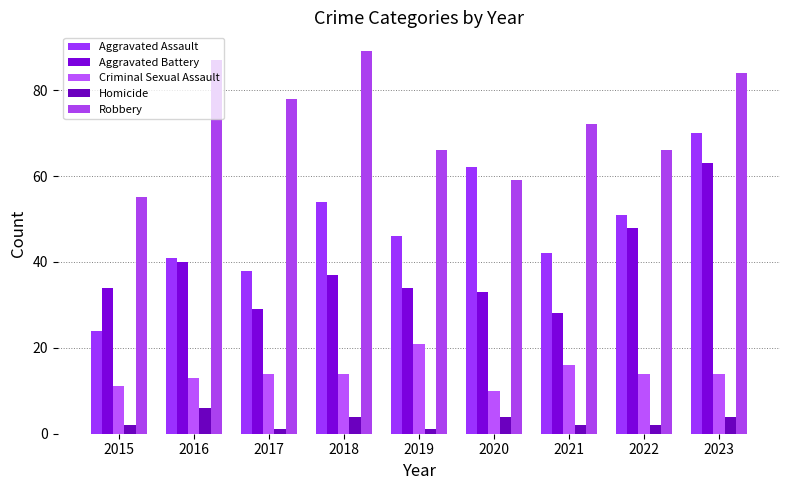

How many bars are there in total?

45